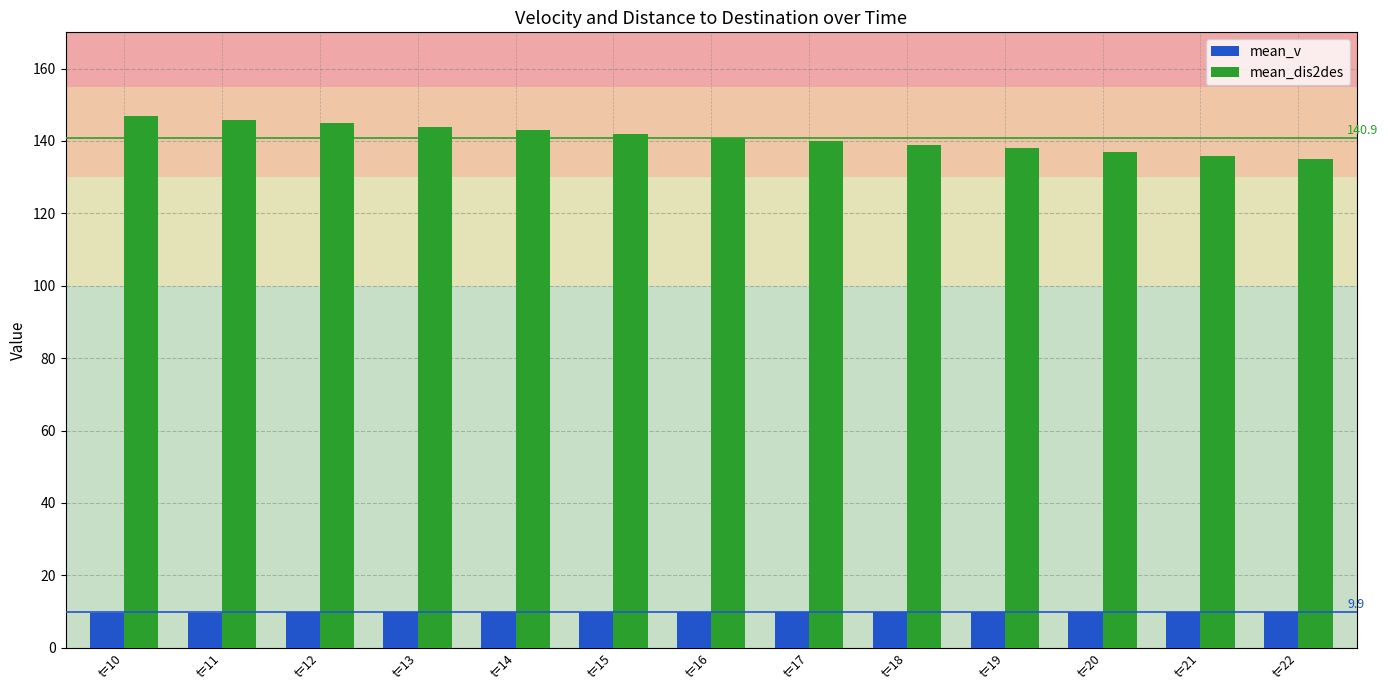

What is the smallest value displayed?

9.5